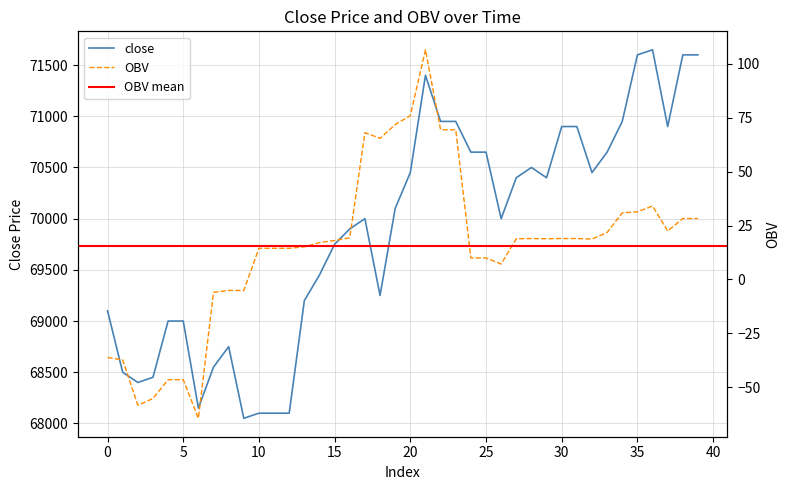

Reading right to left, transcribe all the data shown in this chart.

close: 39=71600.0	38=71600.0	37=70900.0	36=71650.0	35=71600.0	34=70950.0	33=70650.0	32=70450.0	31=70900.0	30=70900.0	29=70400.0	28=70500.0	27=70400.0	26=70000.0	25=70650.0	24=70650.0	23=70950.0	22=70950.0	21=71400.0	20=70450.0	19=70100.0	18=69250.0	17=70000.0	16=69900.0	15=69750.0	14=69450.0	13=69200.0	12=68100.0	11=68100.0	10=68100.0	9=68050.0	8=68750.0	7=68550.0	6=68150.0	5=69000.0	4=69000.0	3=68450.0	2=68400.0	1=68500.0	0=69100.0
OBV: 39=28.2	38=28.2	37=22.4	36=34.1	35=31.4	34=30.9	33=21.8	32=18.7	31=19.0	30=19.0	29=18.9	28=19.0	27=18.9	26=7.2	25=10.0	24=10.0	23=69.4	22=69.4	21=106.5	20=75.9	19=71.7	18=65.4	17=68.0	16=19.3	15=18.1	14=17.1	13=15.1	12=14.5	11=14.5	10=14.5	9=-5.1	8=-5.1	7=-6.0	6=-64.3	5=-46.4	4=-46.4	3=-55.1	2=-58.3	1=-37.3	0=-36.1